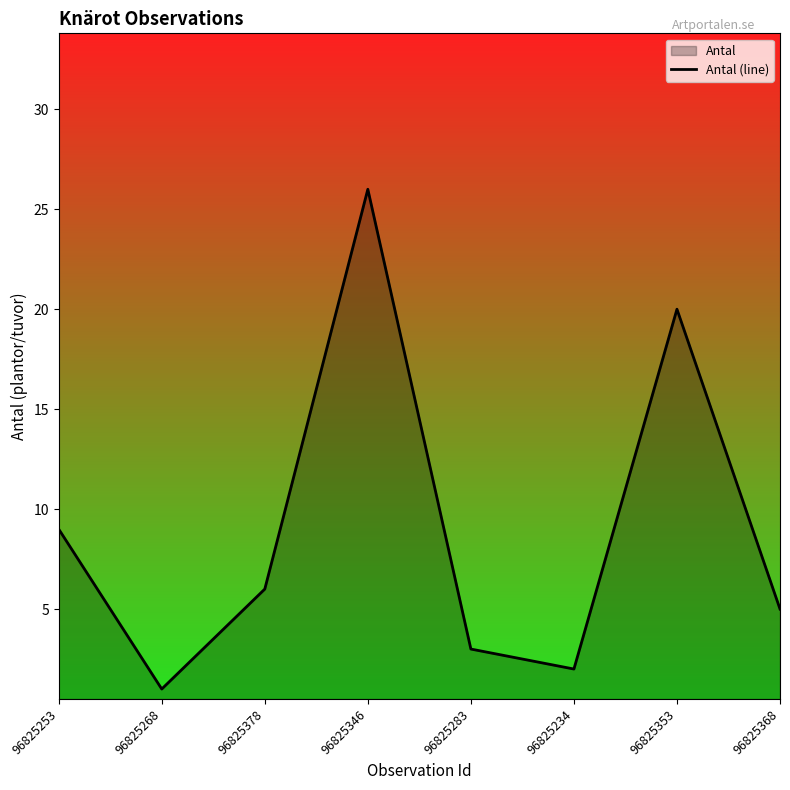

The chart shows a value of 4 at 96825283. True or false?

False